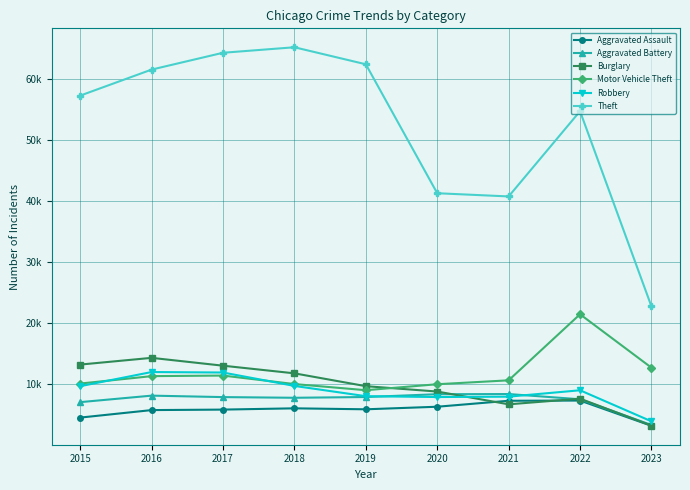

True or false: Theft and Burglary cross at least once.

False